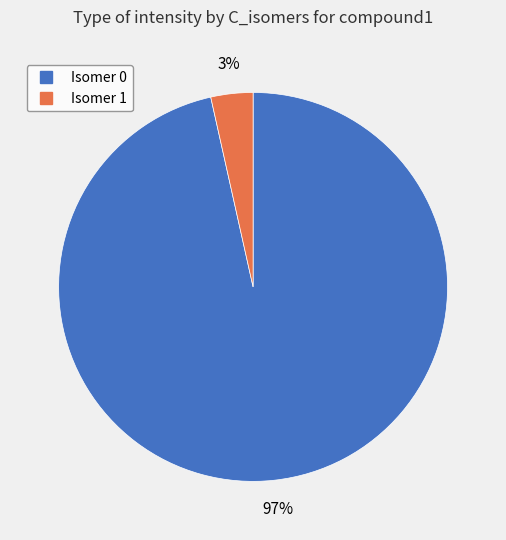

Does any single category account for the majority?

Yes